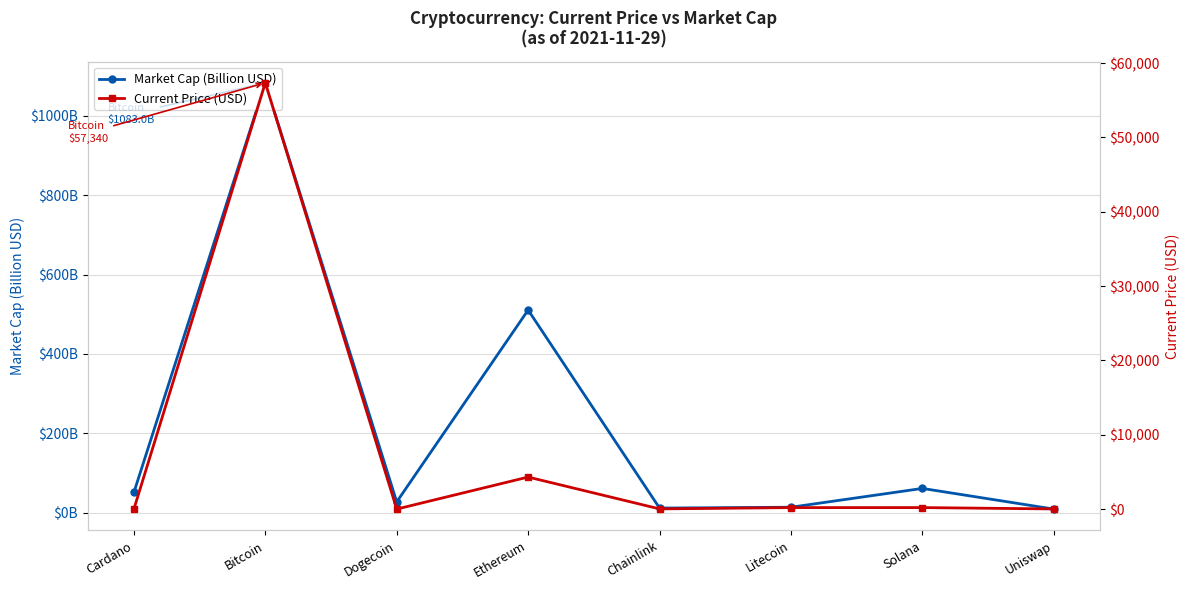

What are all the series names shown in the legend?

Market Cap (Billion USD), Current Price (USD)